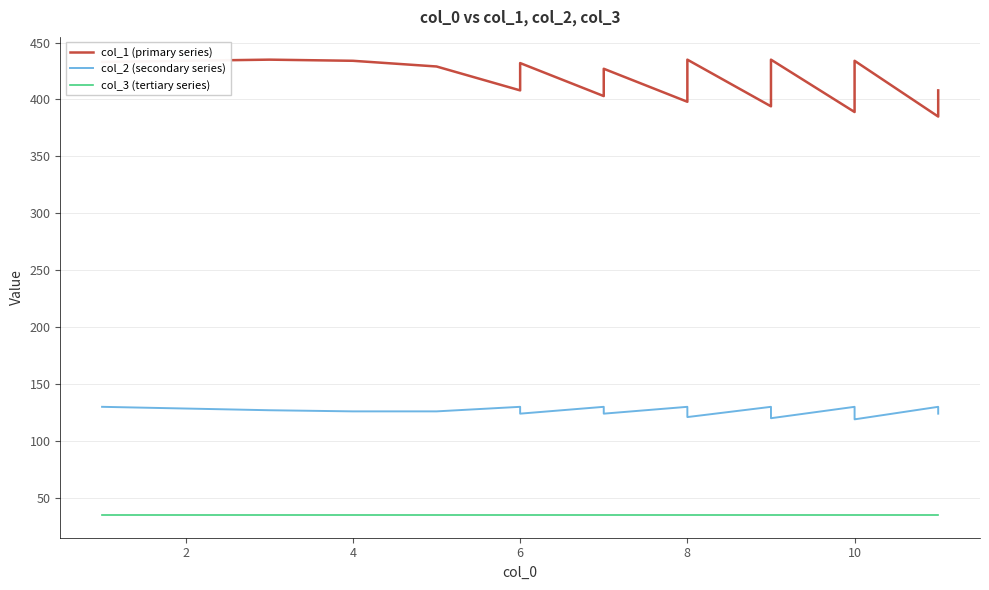

How many categories are shown in the chart?

40